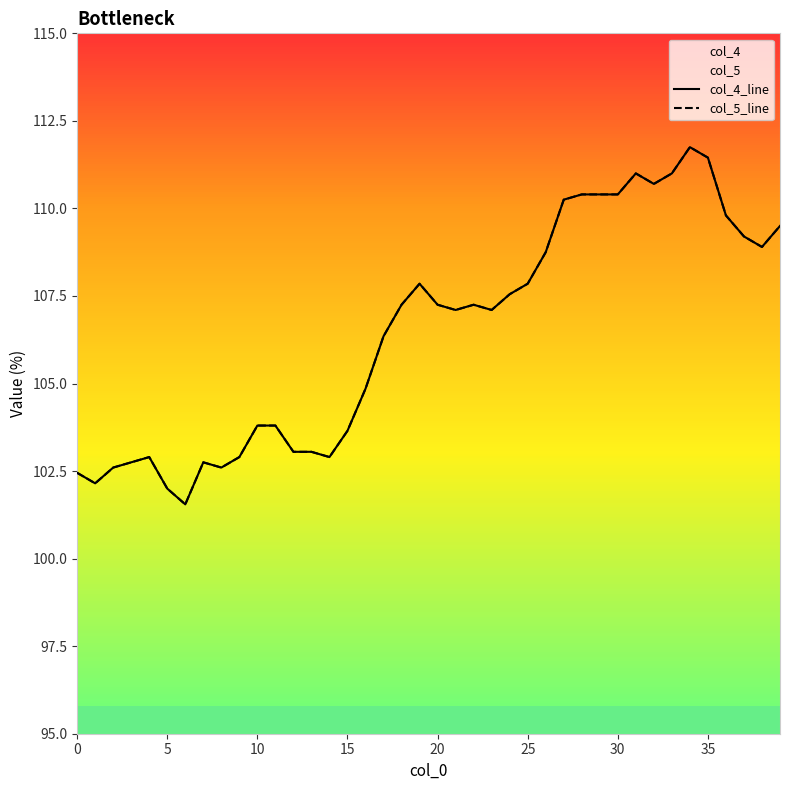

Rank the series at 0 from highest to lowest value.

col_4_line, col_5_line